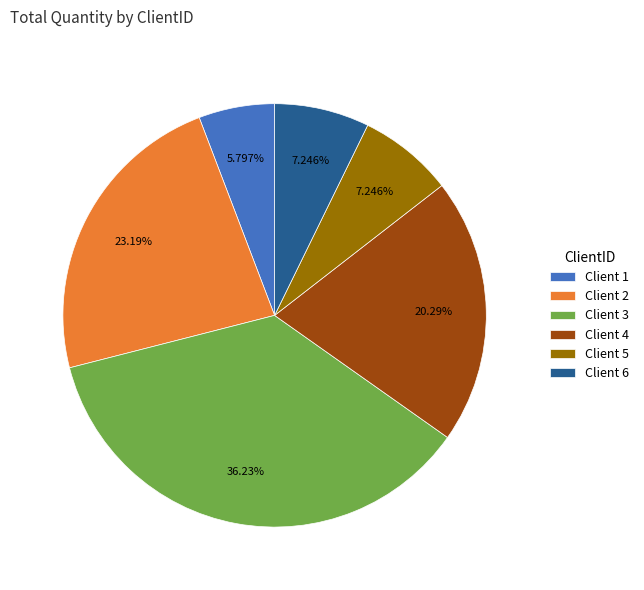

Which has a higher value, Client 2 or Client 5?

Client 2